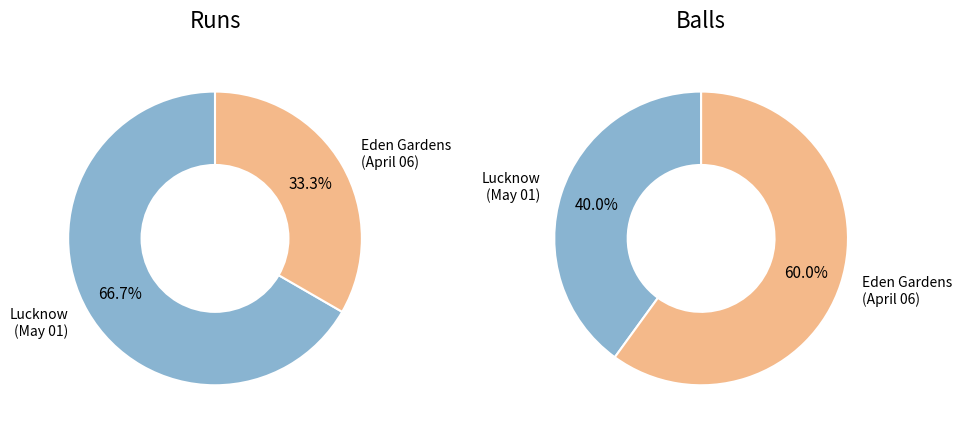

Which category accounts for the majority?

Eden Gardens